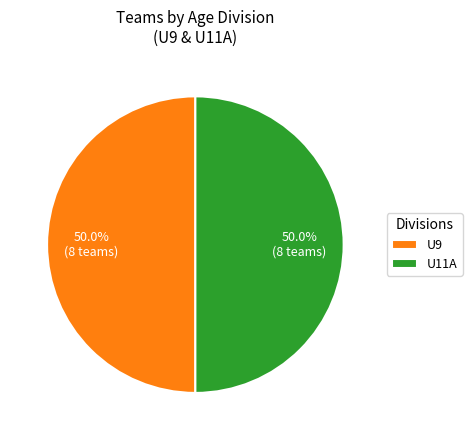

What is the ratio of the value at U9 to the value at U11A?

1.0